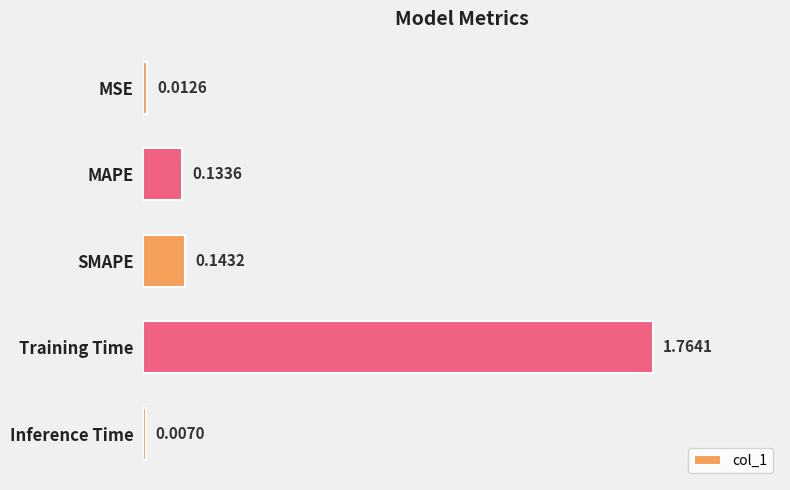

What is the label of the 5th bar from the top?

Inference Time